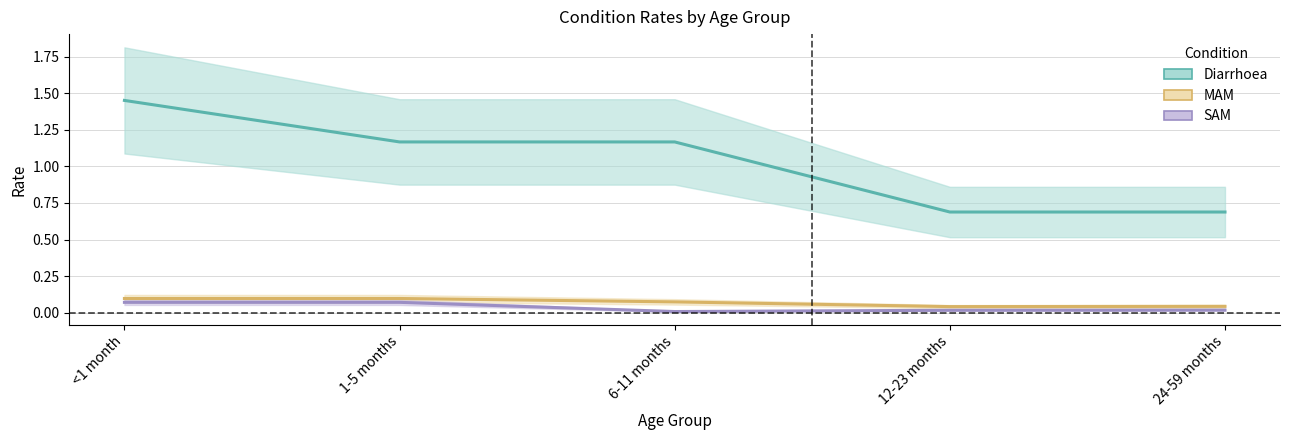

At which label does Diarrhoea reach its peak?

<1 month